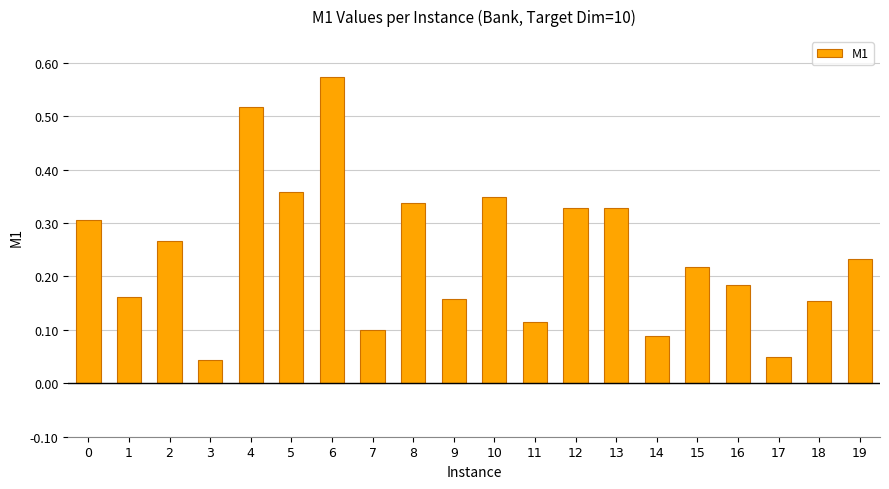

Which category has the highest value across all series?

6